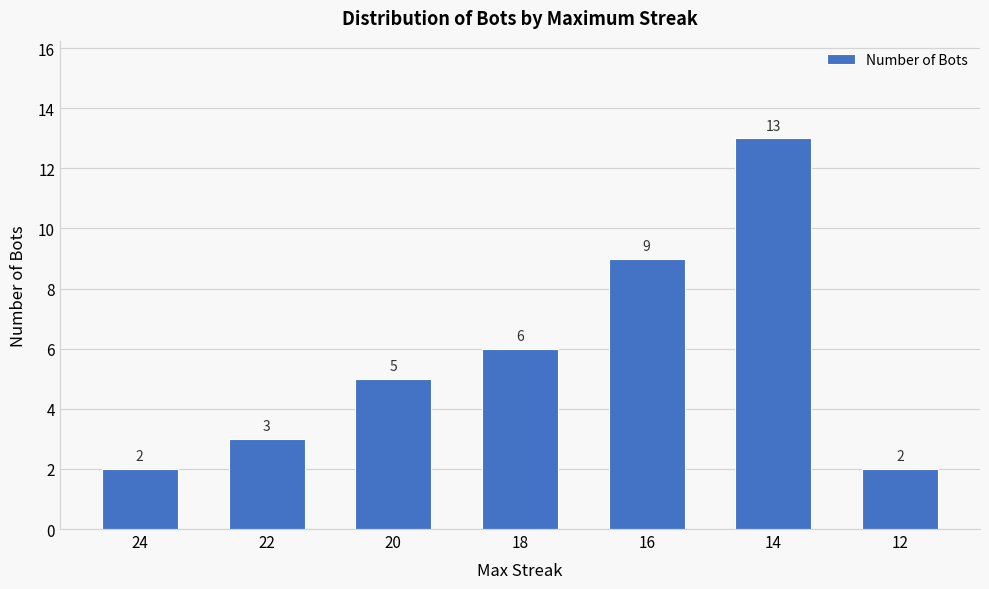

What is the change in value from 22 to 16?

+6